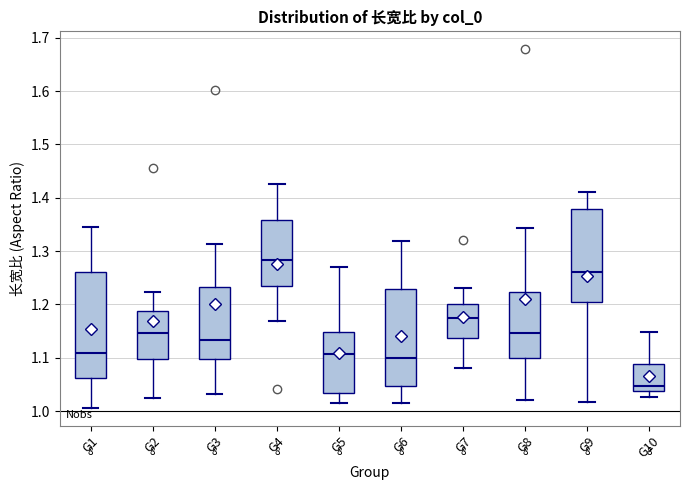

Where does the lower whisker of the box for G4 end on the y-axis? The values are not printed on the chart, so give them approximately, as read against the axis.

1.17